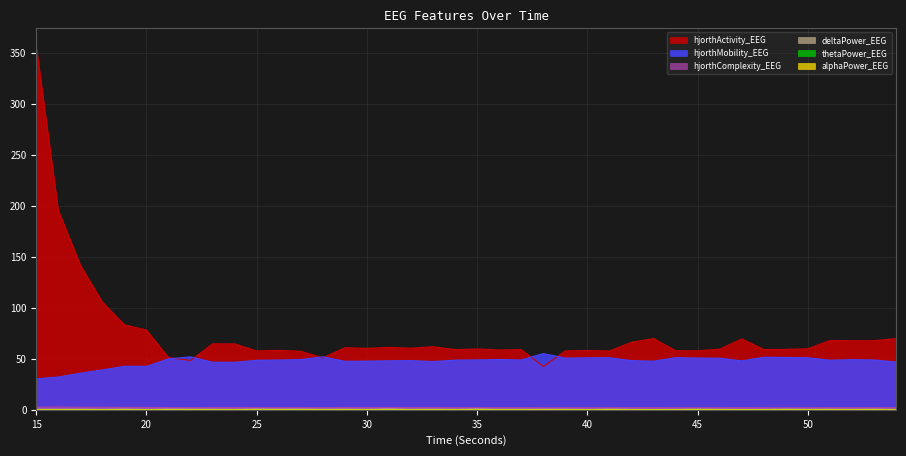

True or false: hjorthActivity_EEG and deltaPower_EEG cross at least once.

False